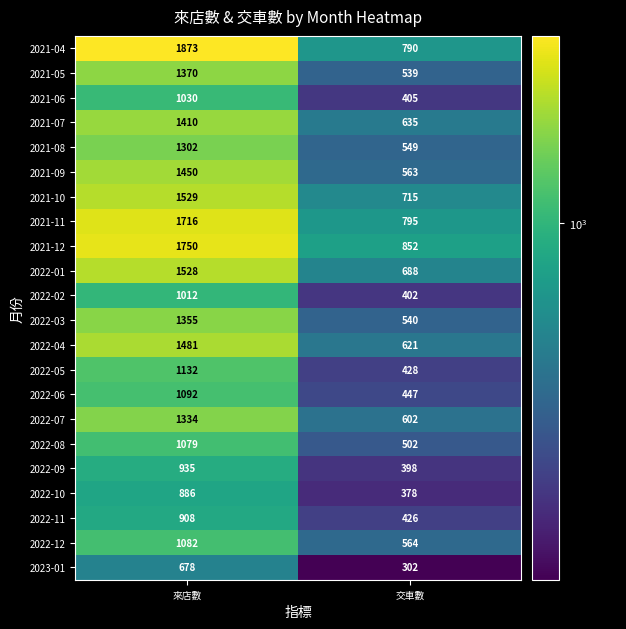

What is the difference between the 2021-06 values at 交車數 and 來店數?

625